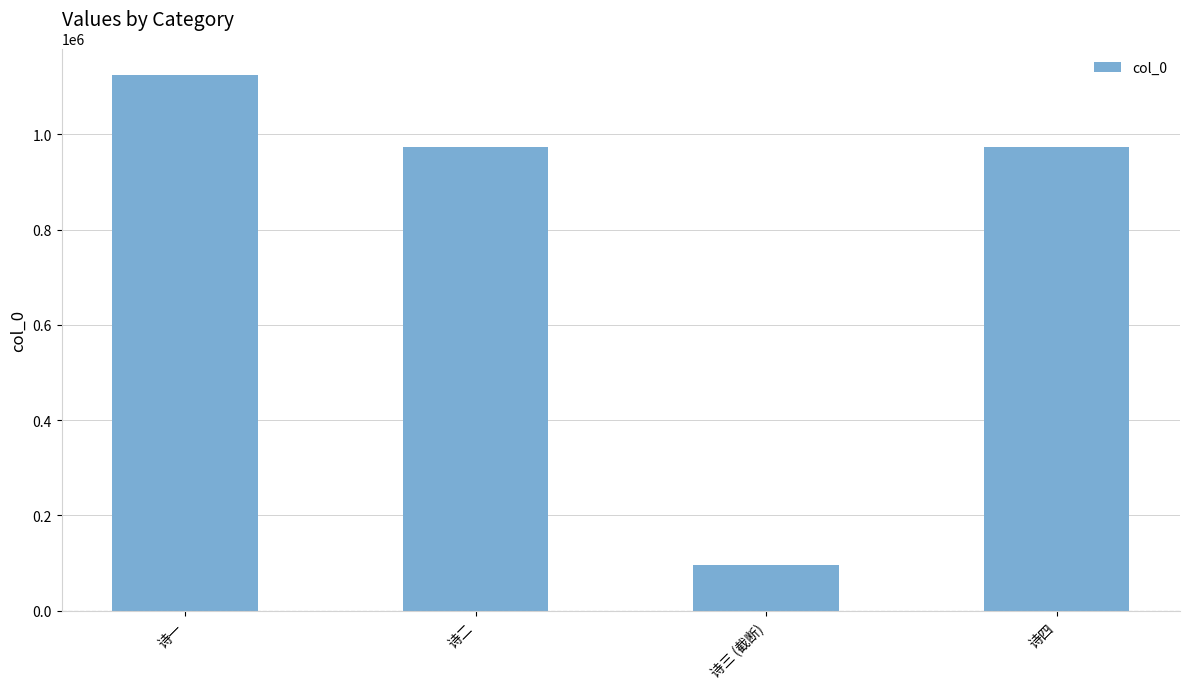

What is the value of the 2nd bar from the left?

972754